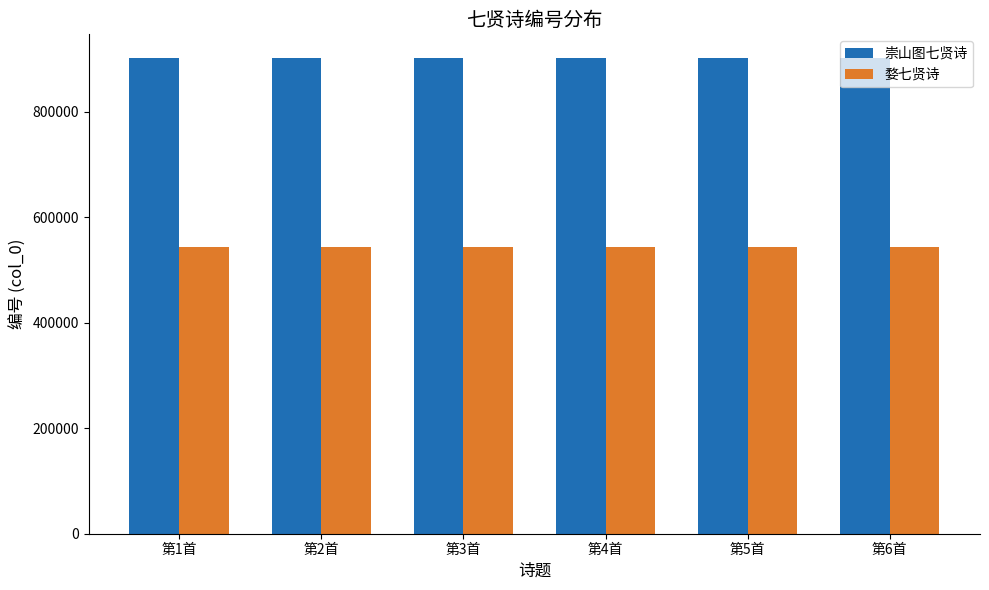

How many bars are there in each group?

2